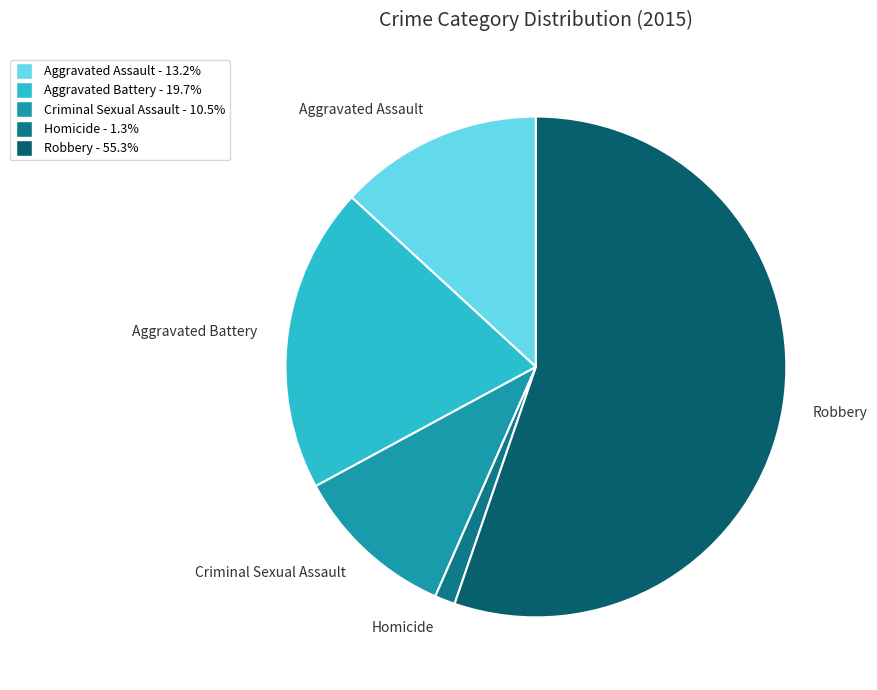

Combined, do Robbery and Aggravated Assault account for over 50%?

Yes